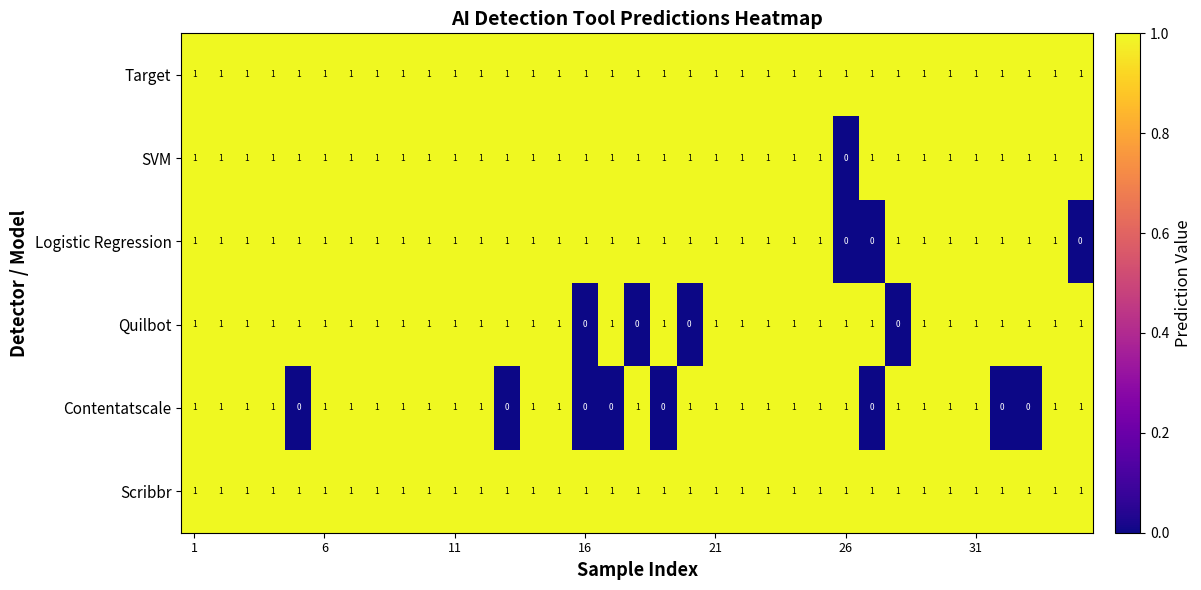

What is the sum of all Target values?

35